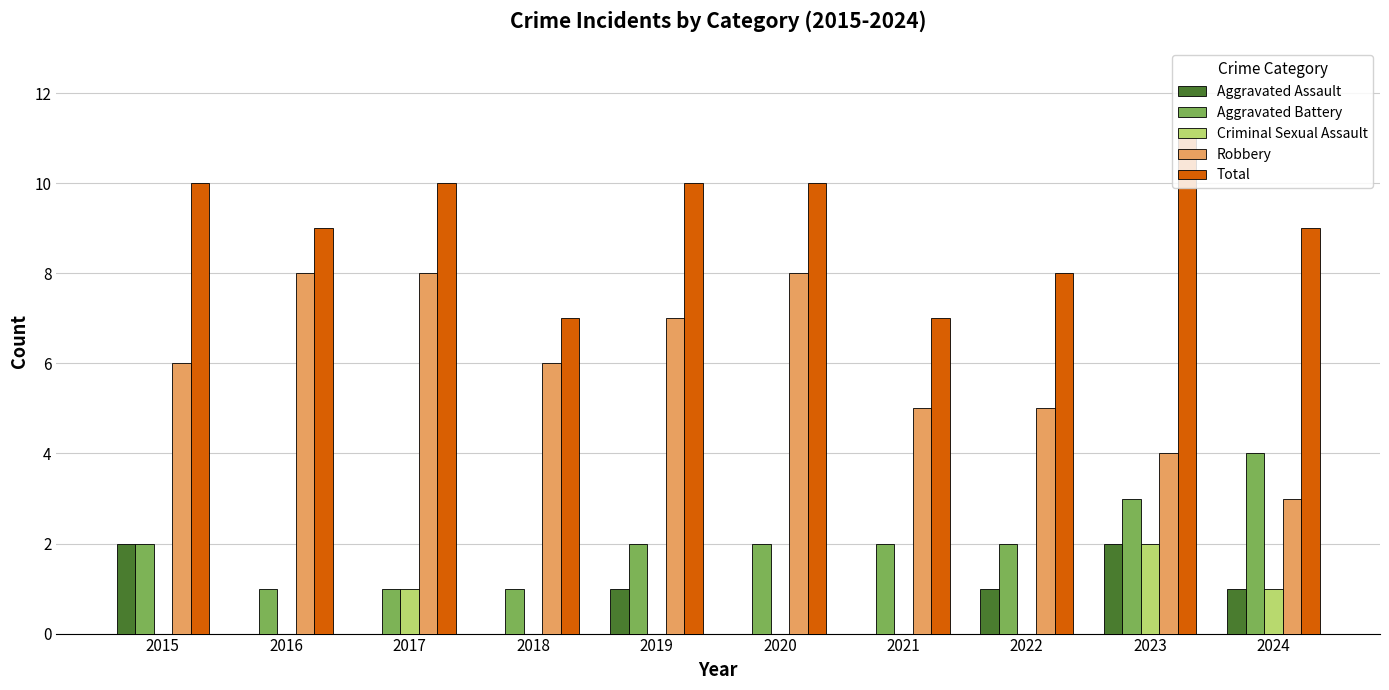

Count the Criminal Sexual Assault values in the range 0 to 1.

9